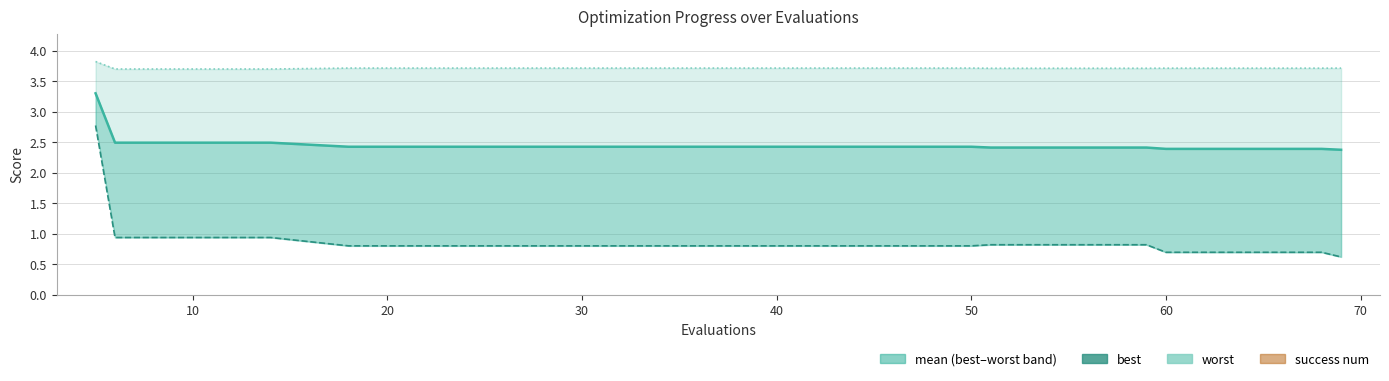

Does the chart contain any negative values?

No